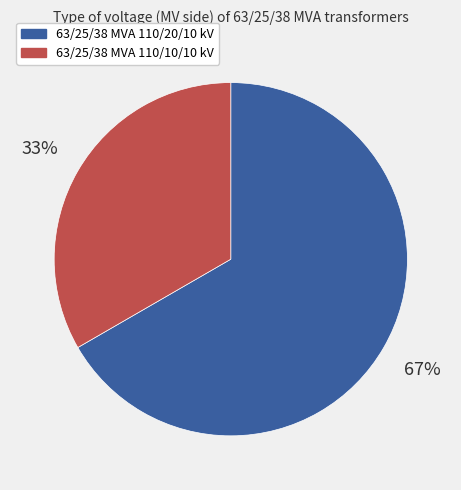

Rank the categories by value from lowest to highest.

63/25/38 MVA 110/10/10 kV, 63/25/38 MVA 110/20/10 kV